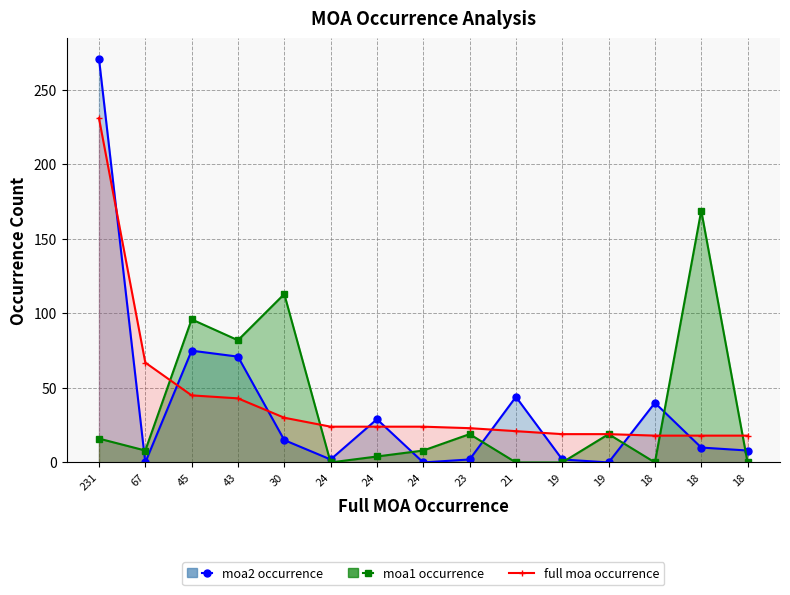

True or false: full moa occurrence and moa2 occurrence intersect in this chart.

True